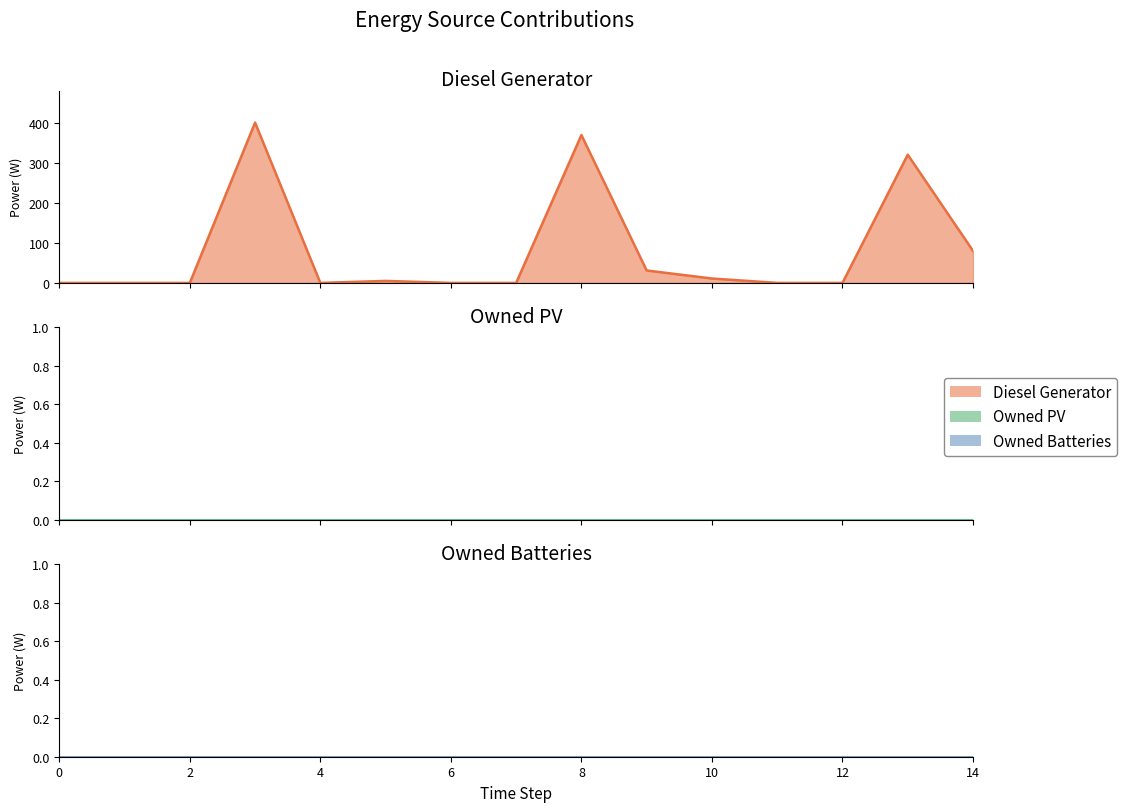

Reading left to right, what are all the values shown in this chart?

Diesel Generator: 0=0	1=0	2=0	3=400	4=0	5=5	6=0	7=0	8=369	9=31	10=11	11=0	12=0	13=320	14=80
Owned PV: 0=0	1=0	2=0	3=0	4=0	5=0	6=0	7=0	8=0	9=0	10=0	11=0	12=0	13=0	14=0
Owned Batteries: 0=0	1=0	2=0	3=0	4=0	5=0	6=0	7=0	8=0	9=0	10=0	11=0	12=0	13=0	14=0